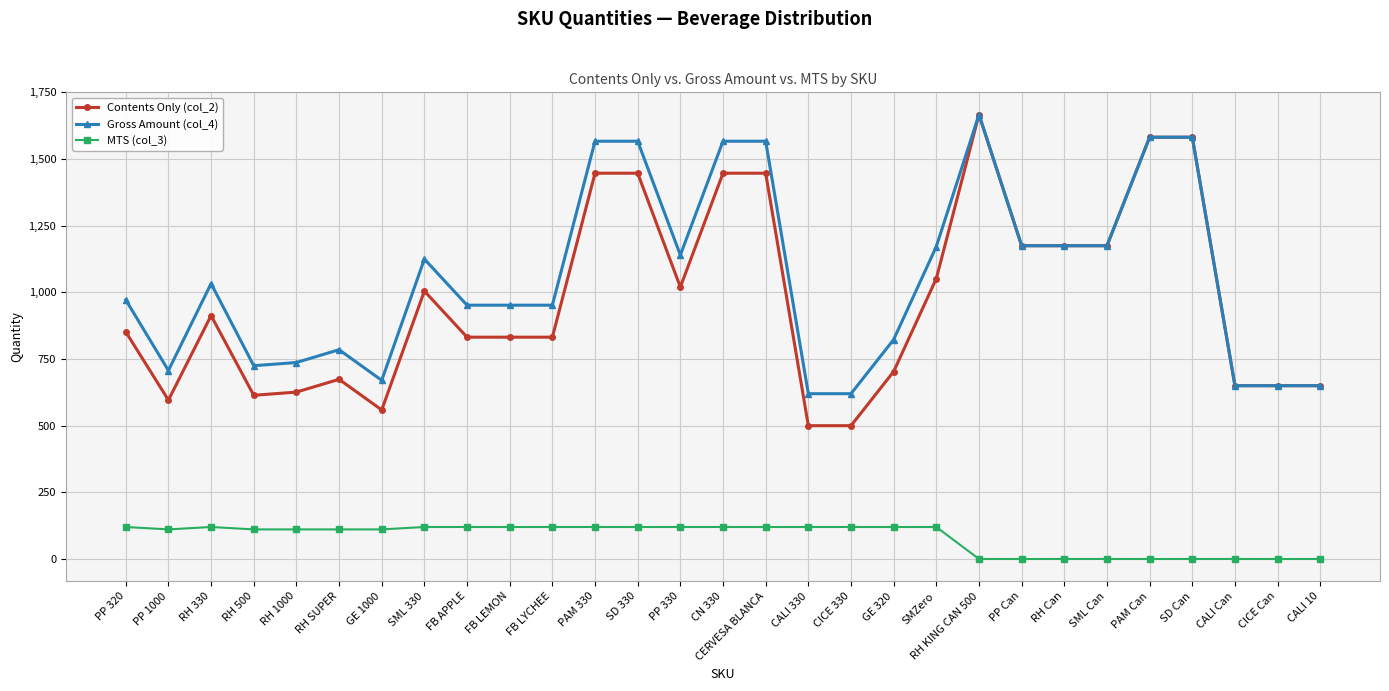

True or false: MTS (col_3) and Gross Amount (col_4) intersect in this chart.

False